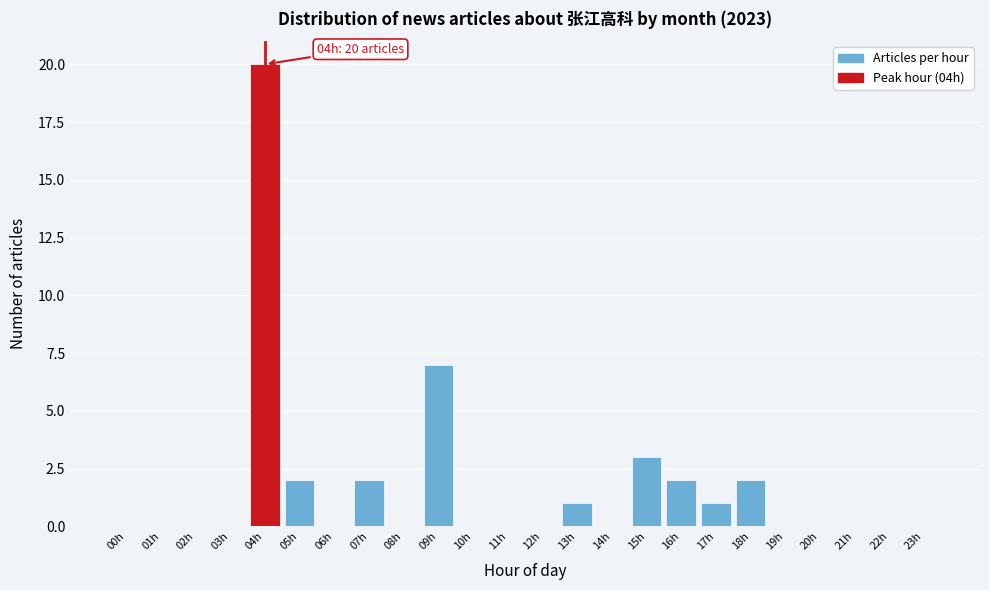

Reading left to right, extract all data points from this chart.

00h=0	01h=0	02h=0	03h=0	04h=20	05h=2	06h=0	07h=2	08h=0	09h=7	10h=0	11h=0	12h=0	13h=1	14h=0	15h=3	16h=2	17h=1	18h=2	19h=0	20h=0	21h=0	22h=0	23h=0